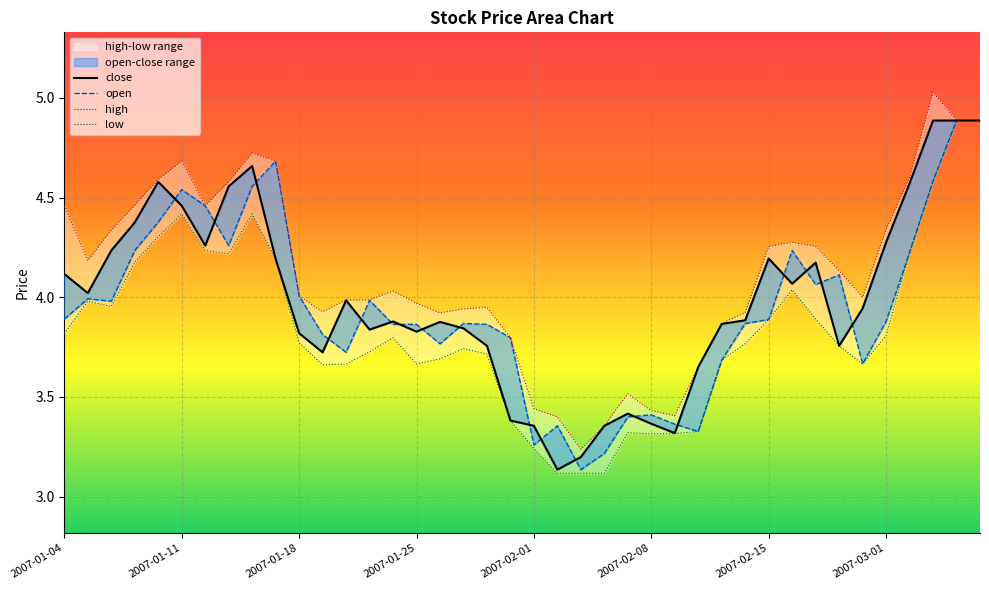

List the series in order of their peak value, highest first.

high, close, open, low